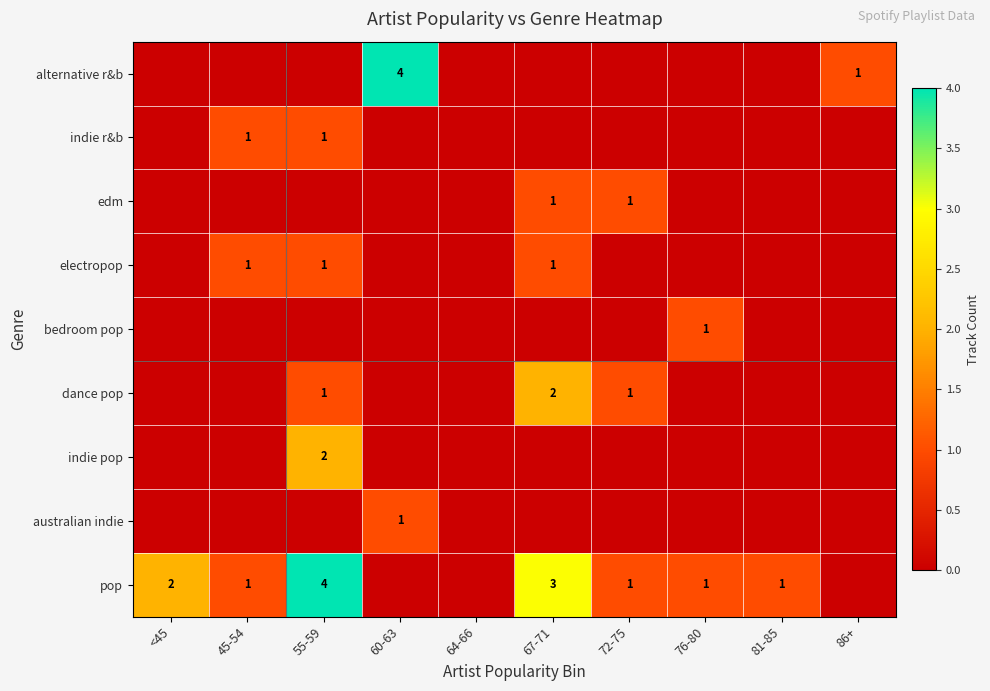

Which series has the largest total across all categories?

pop